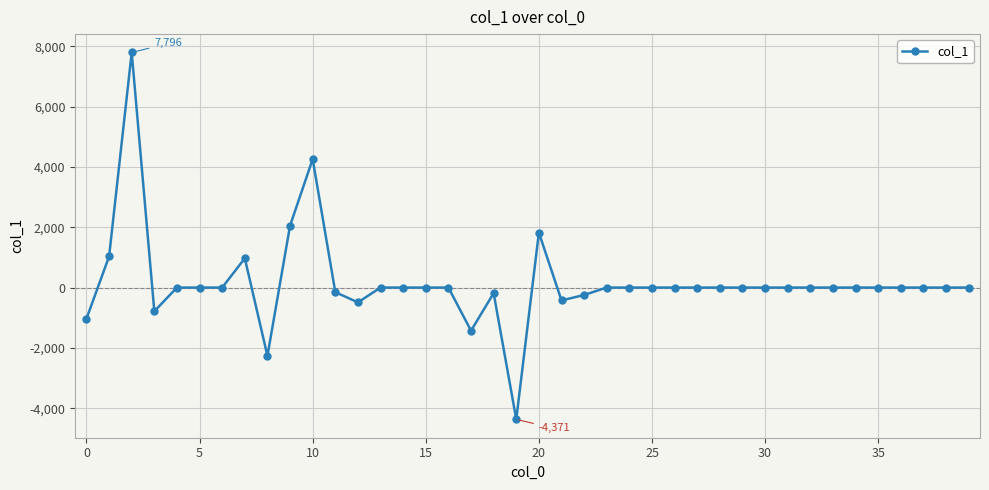

What is the maximum value shown in the chart?

7795.9